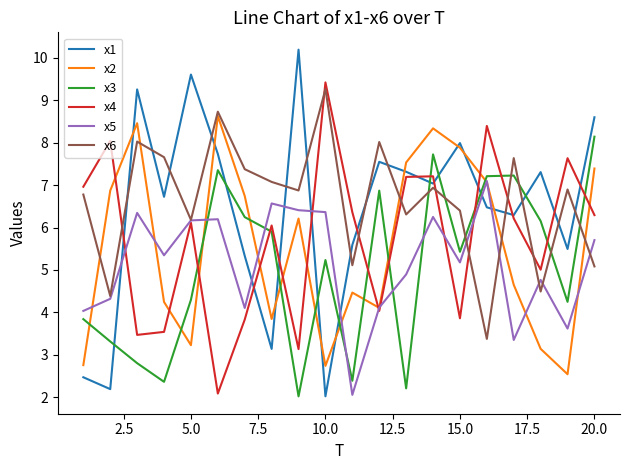

What is the maximum value for x4?

9.4